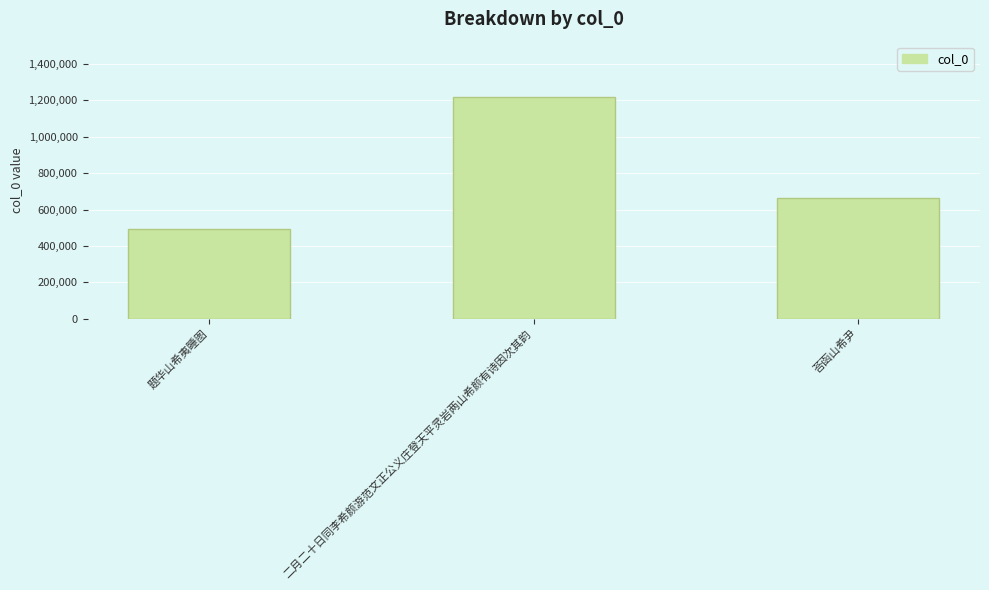

Rank the categories by value from highest to lowest.

二月二十日同李希颜游范文正公义庄登天平灵岩两山希颜有诗因次其韵, 荅函山希尹, 题华山希夷睡图